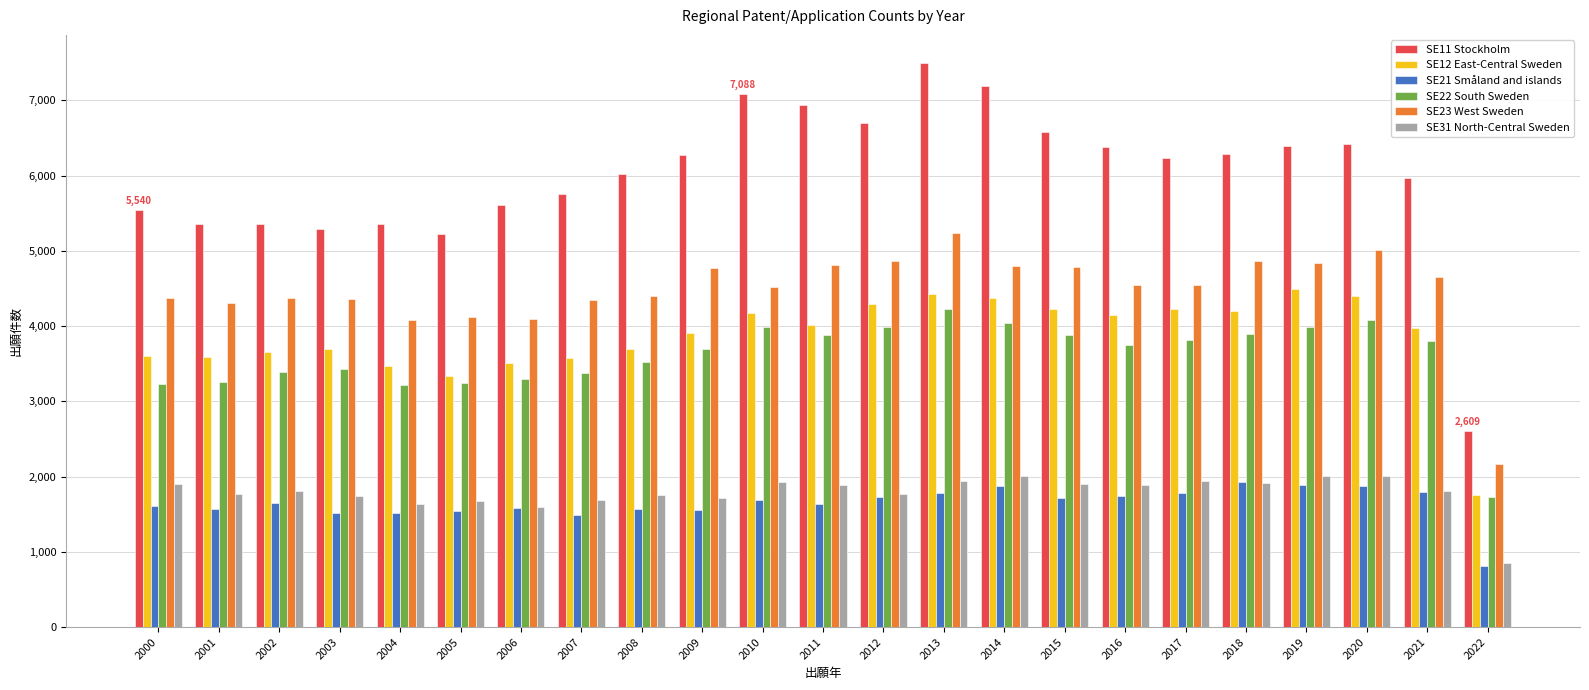

Which category has the highest value across all series?

2013